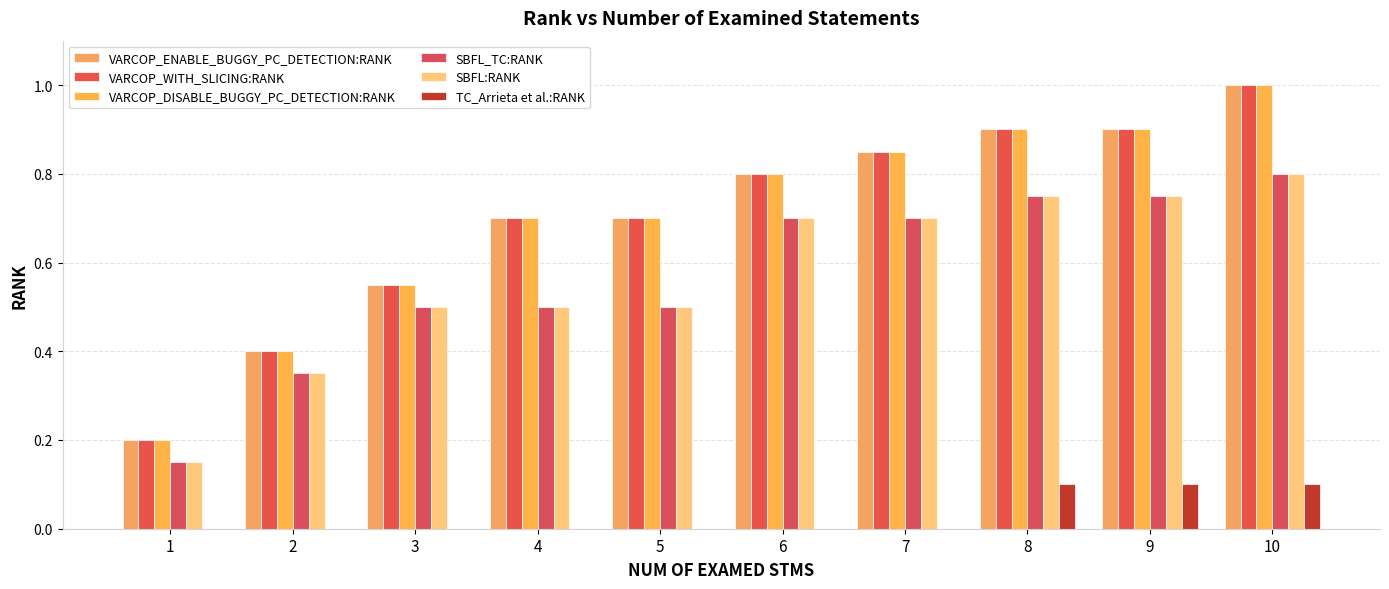

Which label corresponds to the largest value in the chart?

10